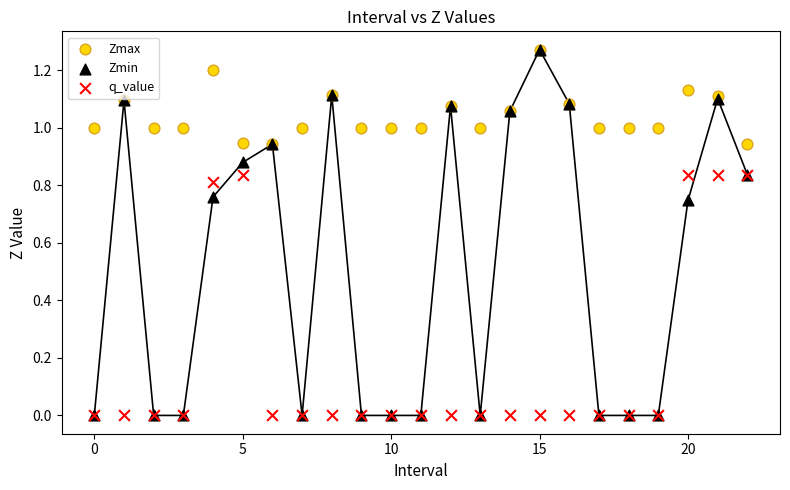

What are all the series names shown in the legend?

Zmax, Zmin, q_value